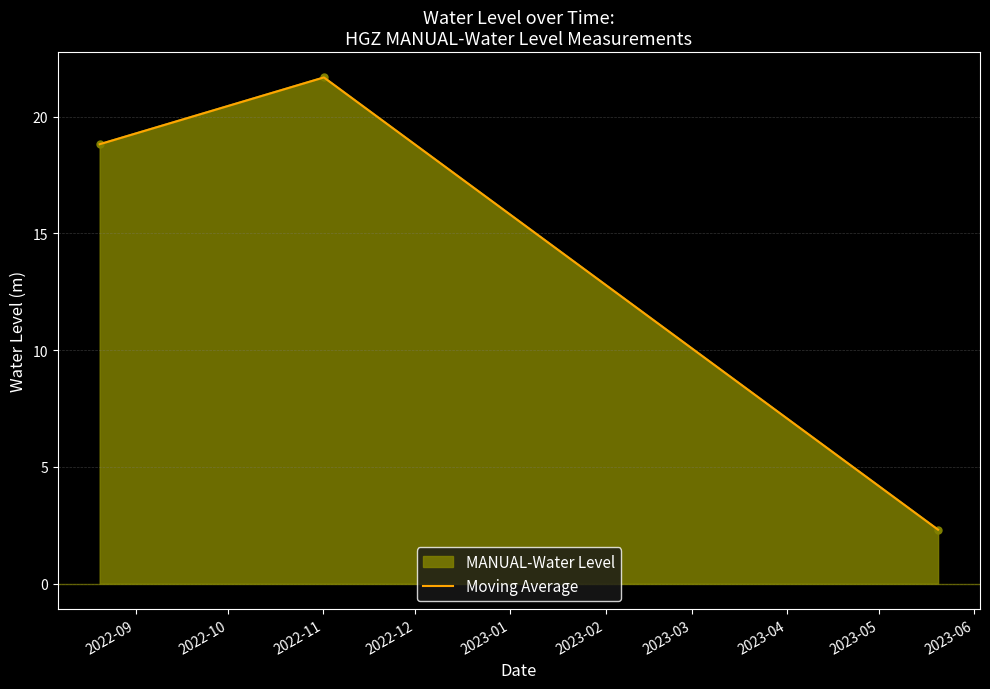

What is the difference between the maximum and minimum values?

19.4